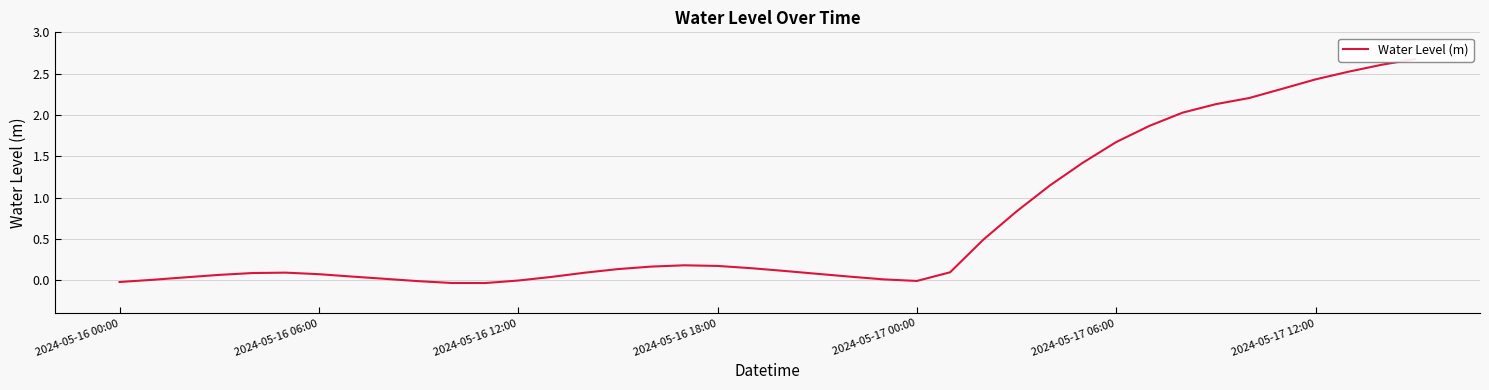

Which label corresponds to the smallest value in the chart?

11